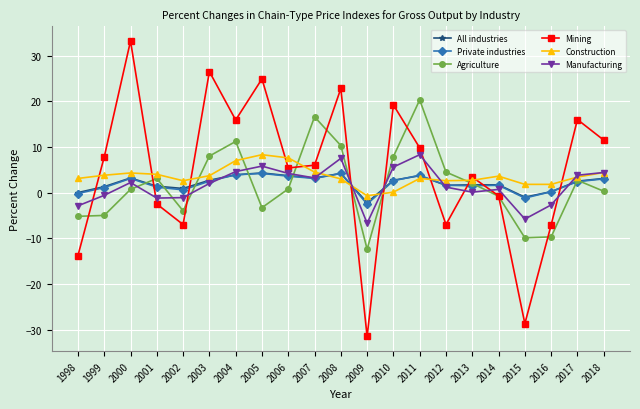

What is the total value across all series at 2008?

52.0